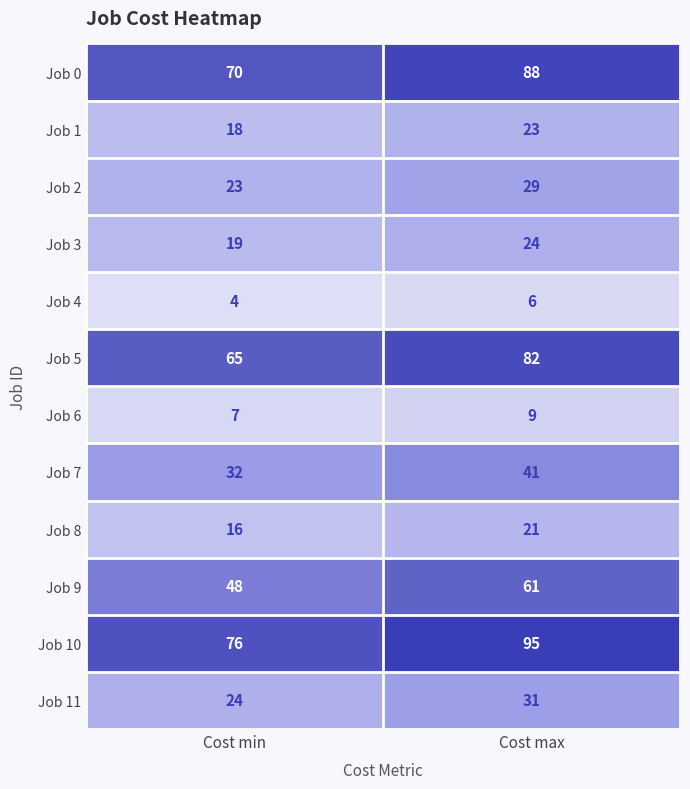

Between Cost min and Cost max, which series saw the biggest shift?

Job 10